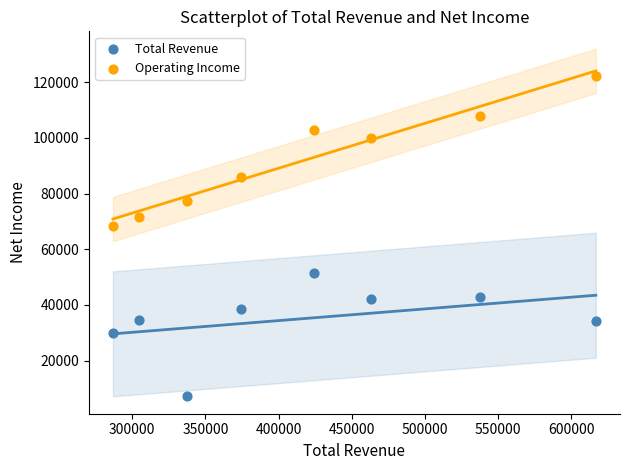

Which series reaches the maximum Y coordinate?

Operating Income